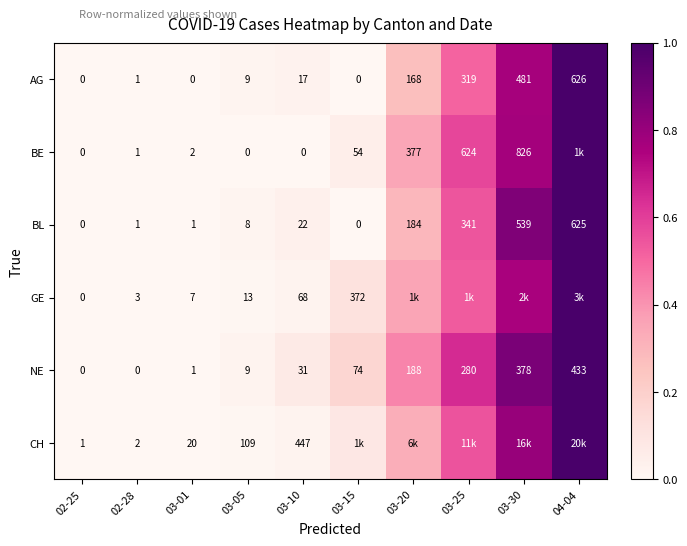

Is the value of NE at 02-25 greater than the value of GE at 03-01?

No